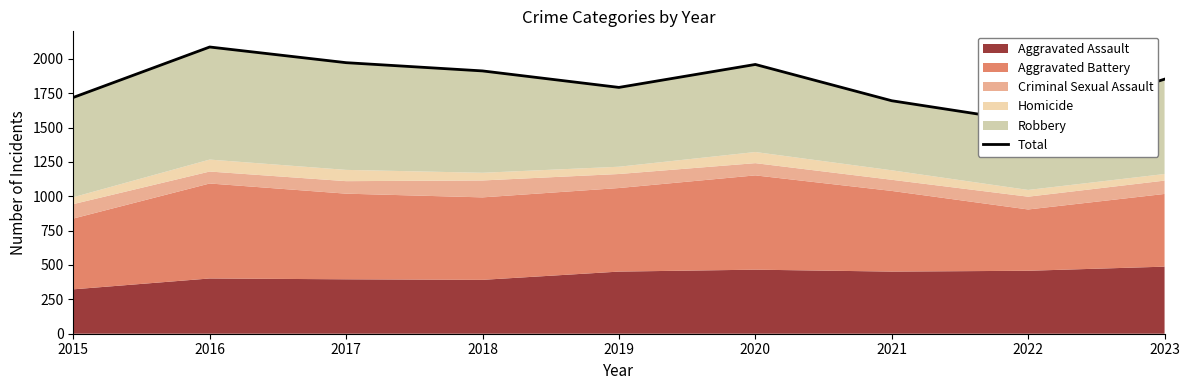

How many data points are above 1852?

4